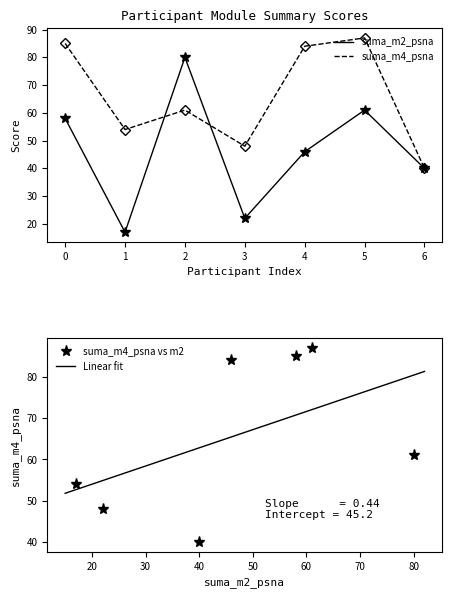

At which label is suma_m4_psna closest to 63?

2